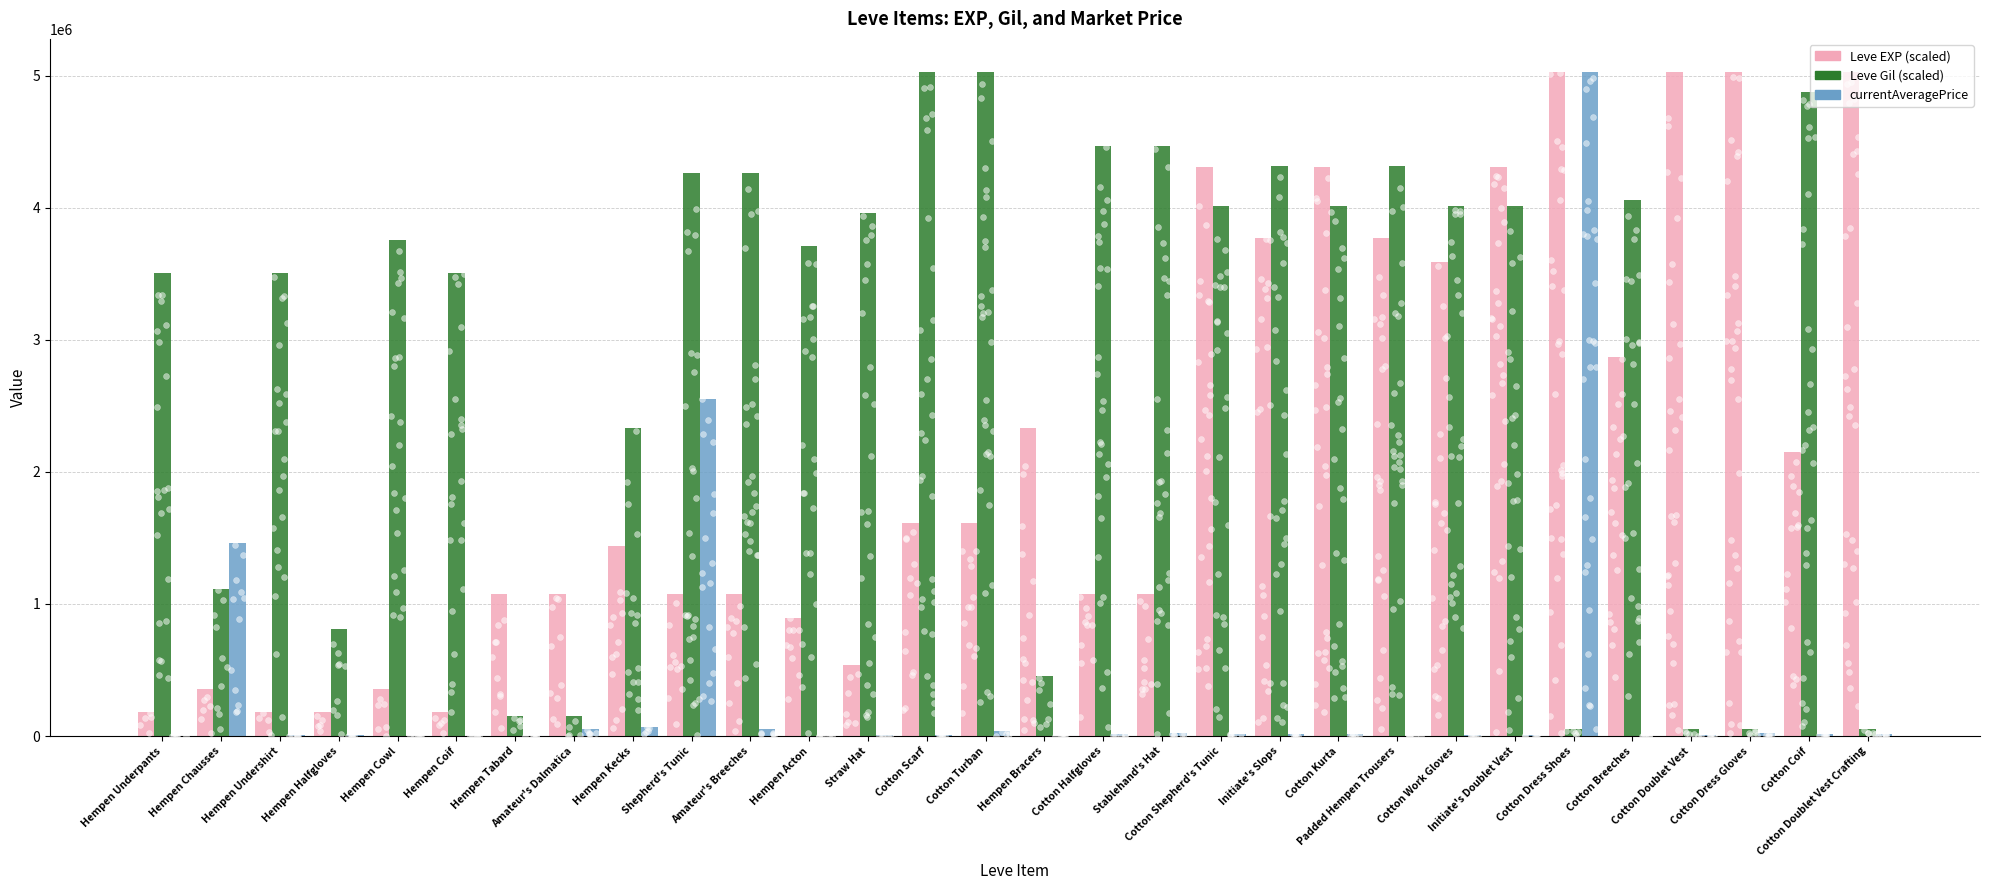

Which series has the largest total across all categories?

Leve Gil (scaled)